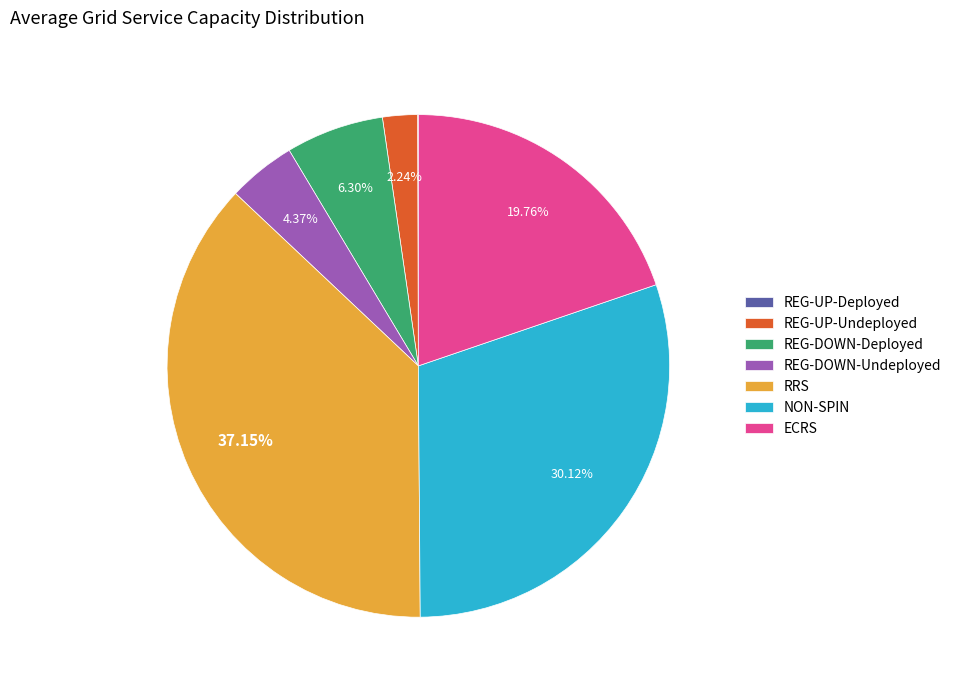

Between RRS and REG-UP-Undeployed, which is larger?

RRS